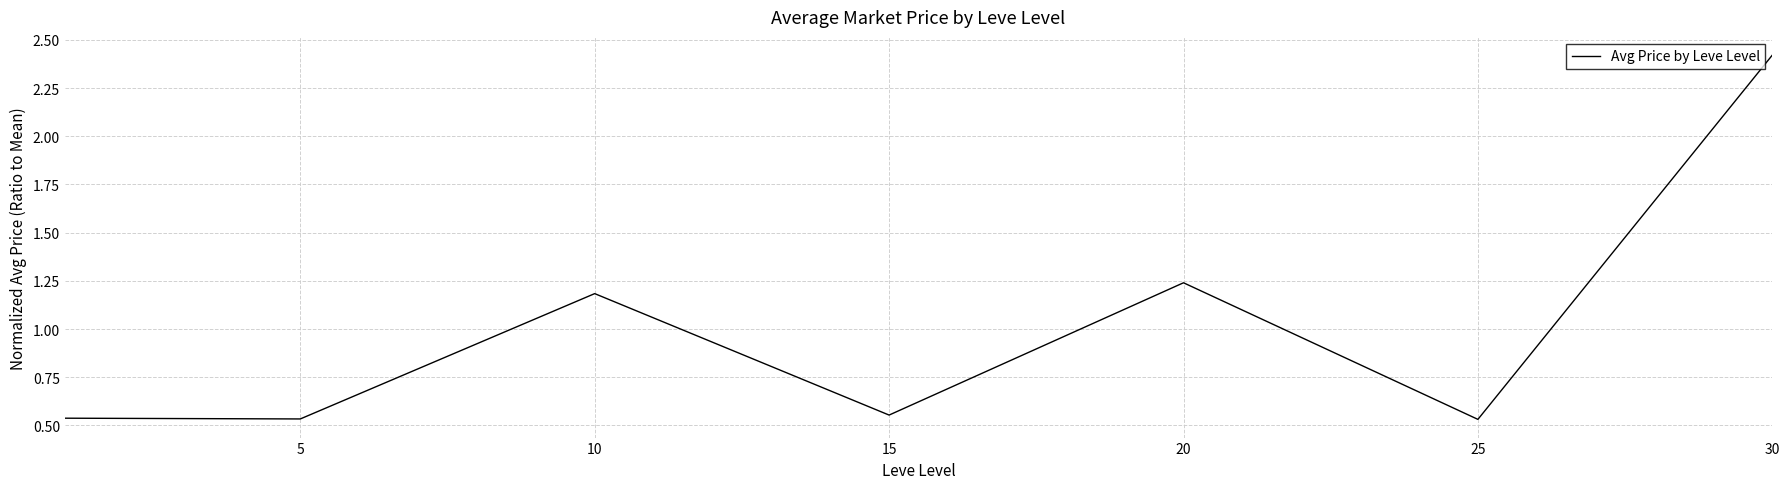

What is the difference between the maximum and minimum values?

1.9